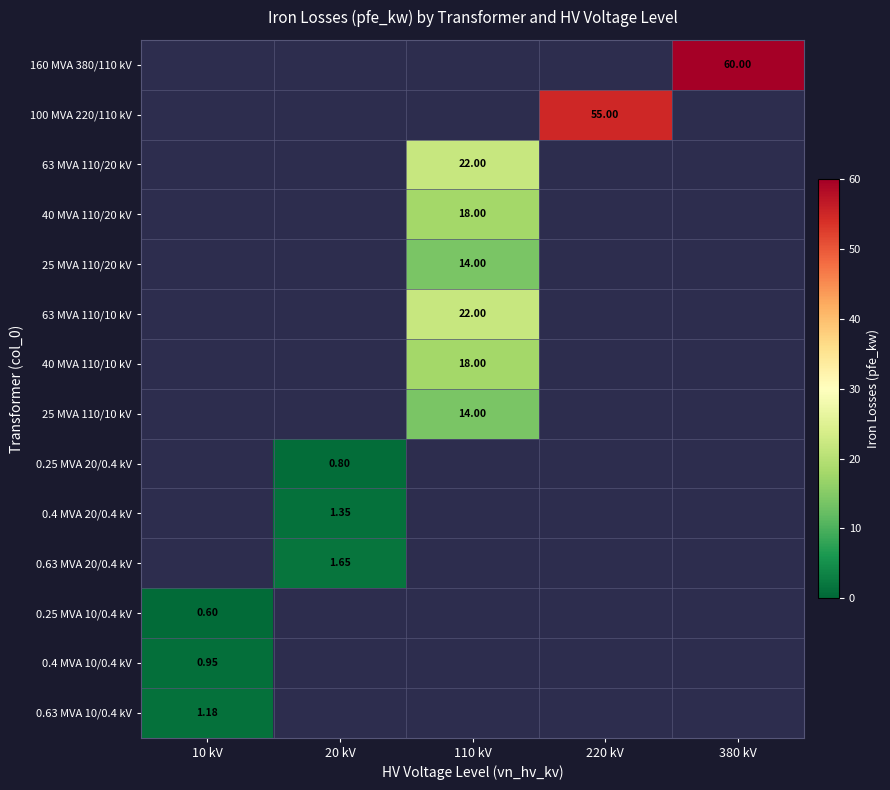

Is the value of 0.4 MVA 20/0.4 kV at 220 kV greater than the value of 40 MVA 110/20 kV at 20 kV?

No